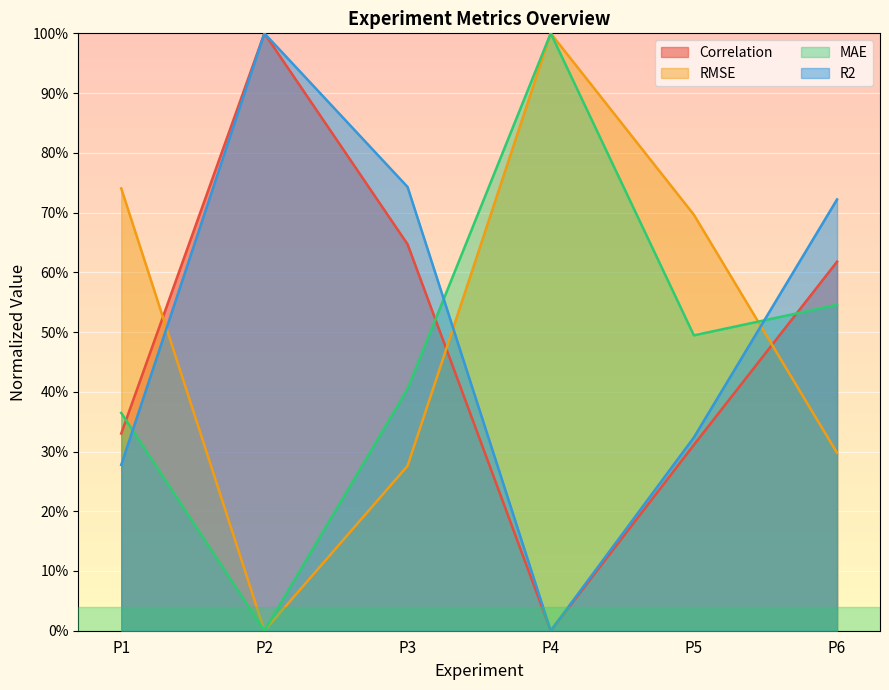

What is the average value of the R2 series?

0.5